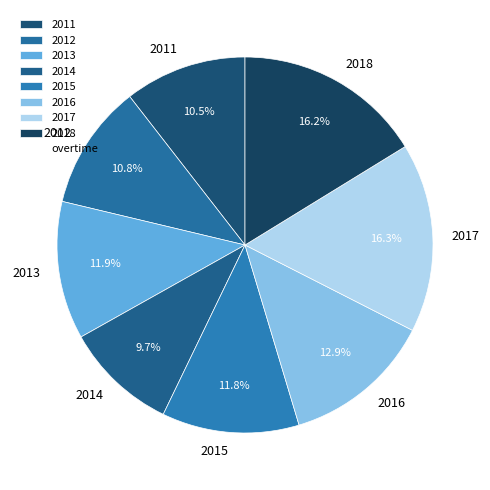

To the nearest percent, what is the average slice percentage?

12%